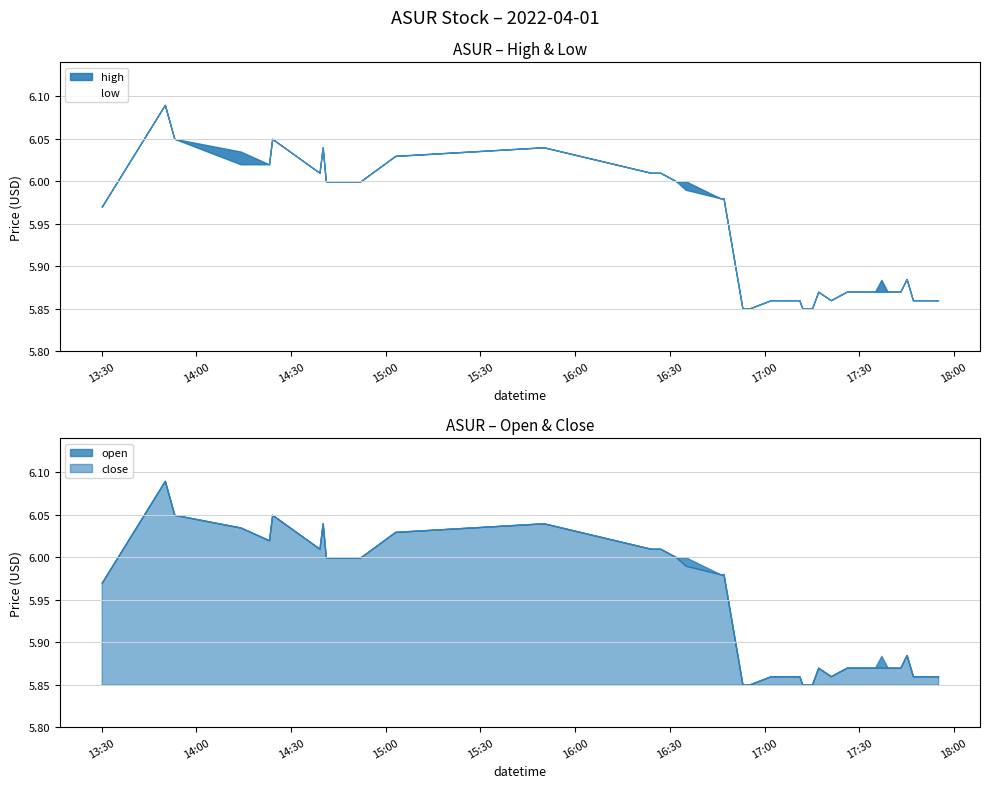

Count the number of categories in the chart.

40